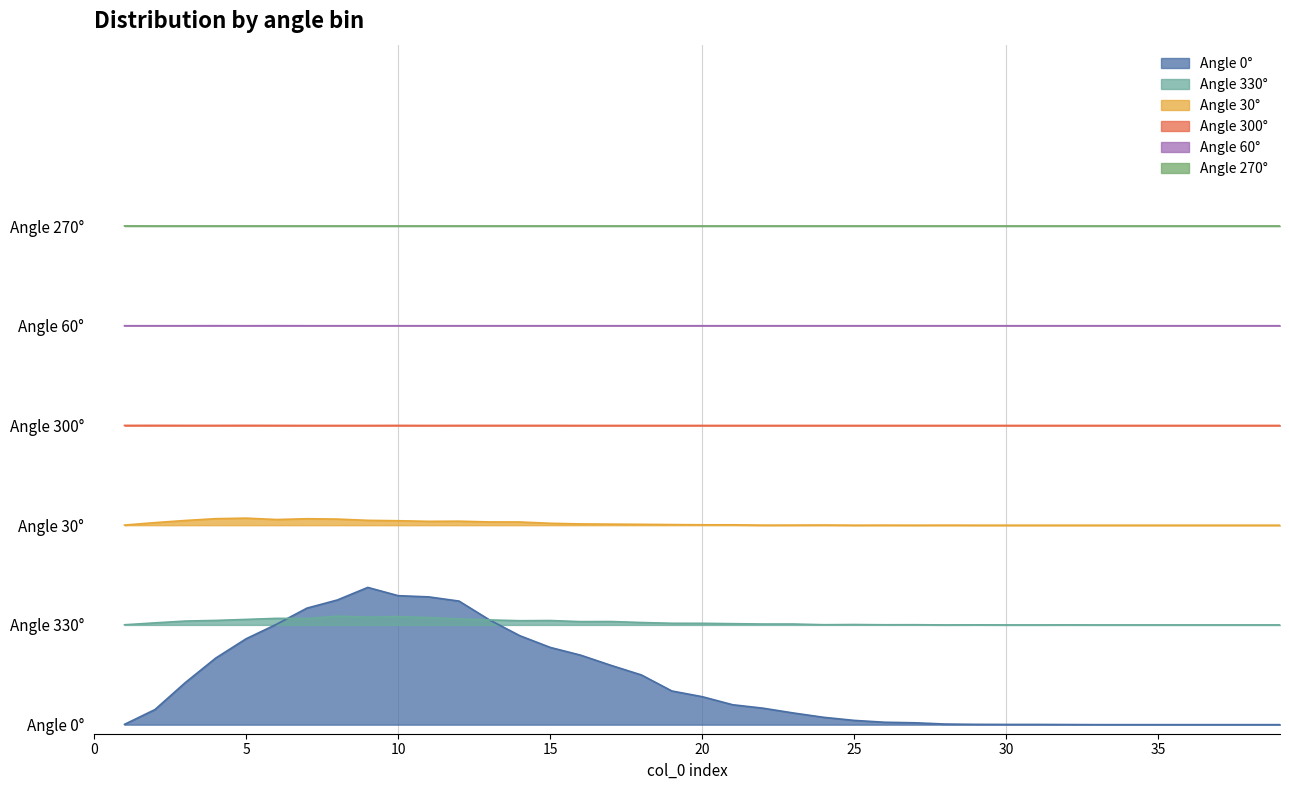

What is the maximum value for 330?

0.1